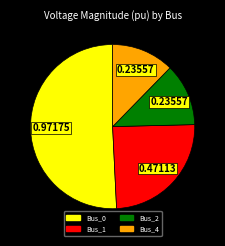

Which slice is the largest?

Bus_0